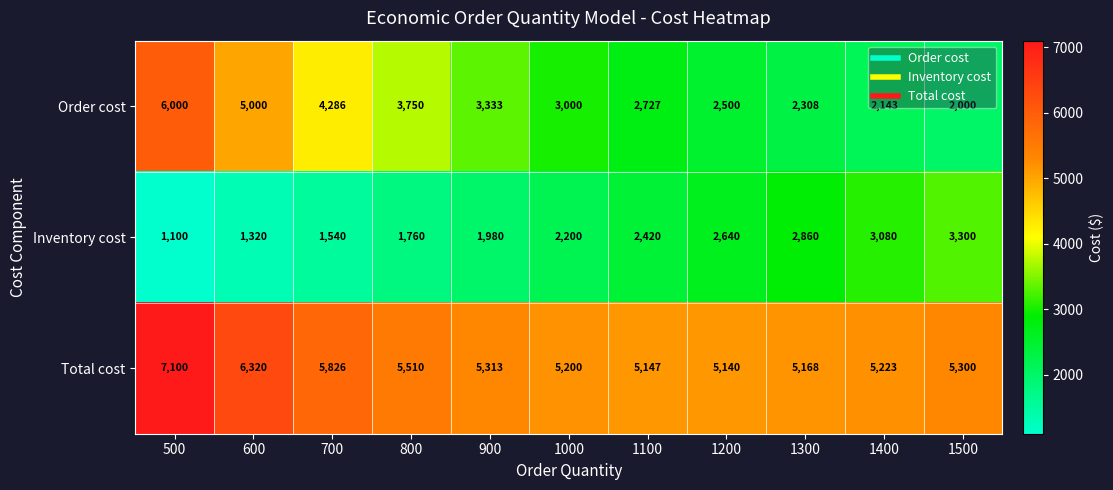

Count the number of categories in the chart.

11